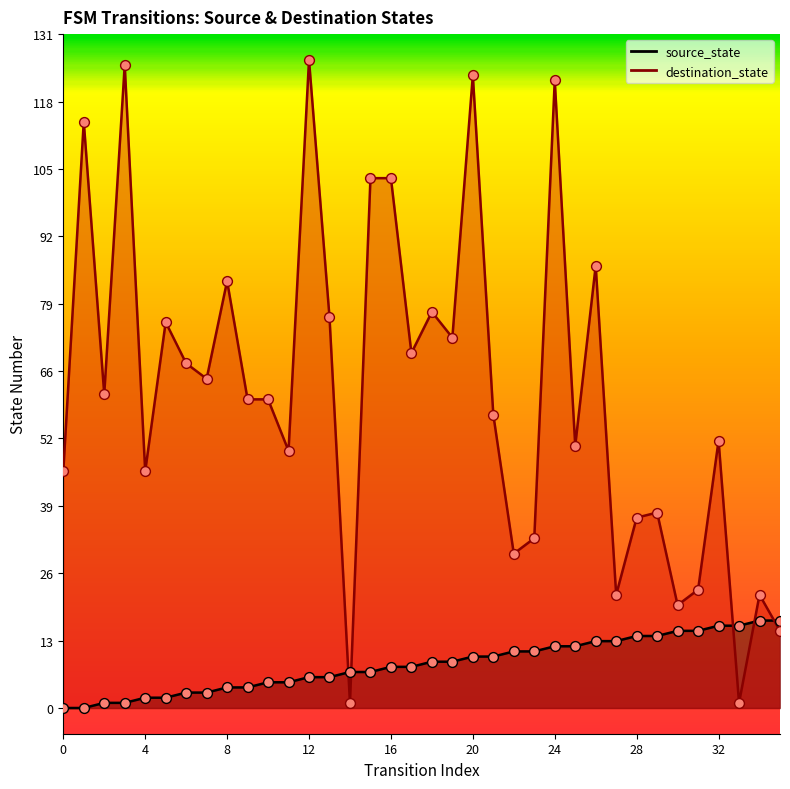

Which series has the widest spread of Y values?

destination_state